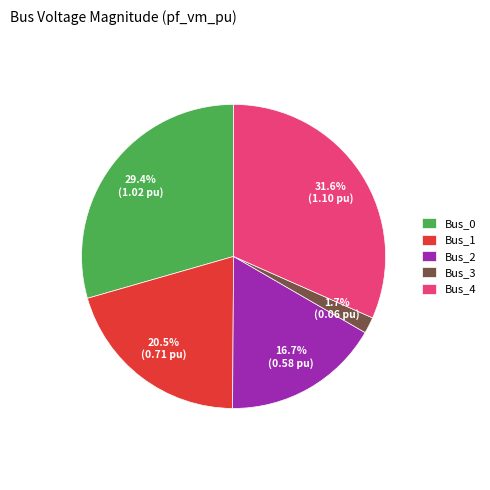

To the nearest percent, what is the difference between the Bus_2 and Bus_1 slice percentages?

4%